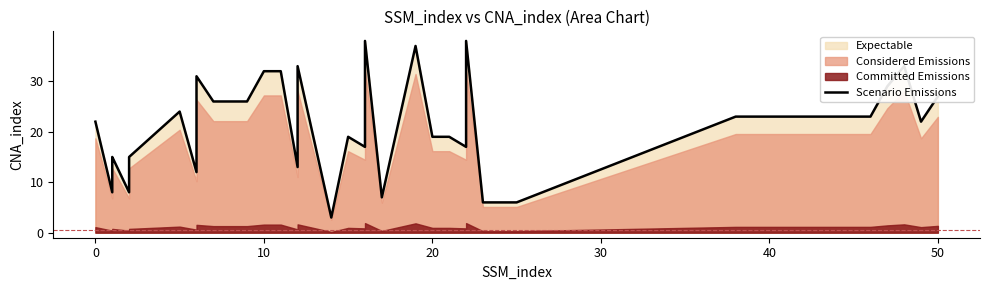

What is the average value?

21